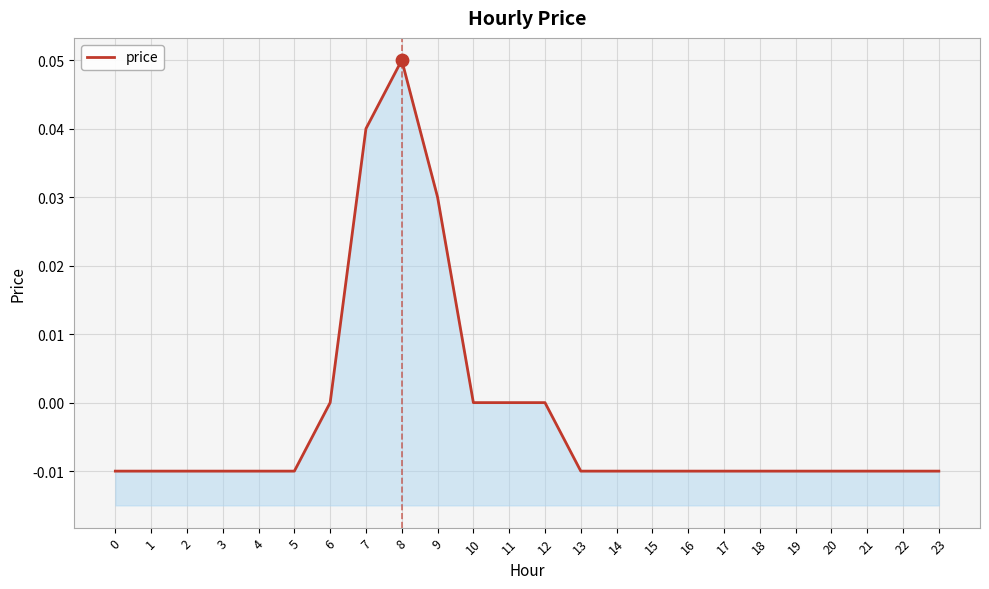

Between 5 and 22, which is larger?

5